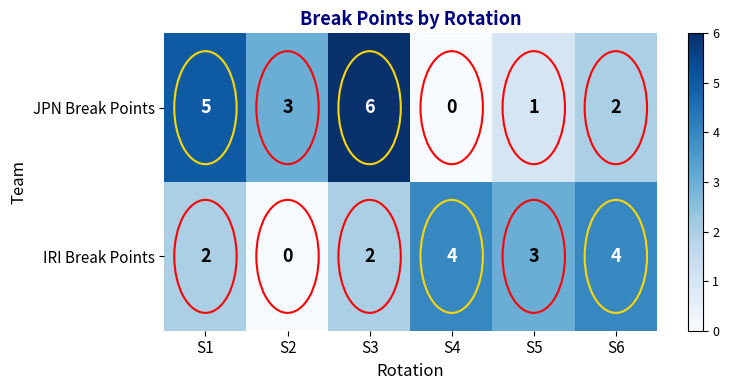

Is it true that IRI Break Points equals 4 at S6?

True